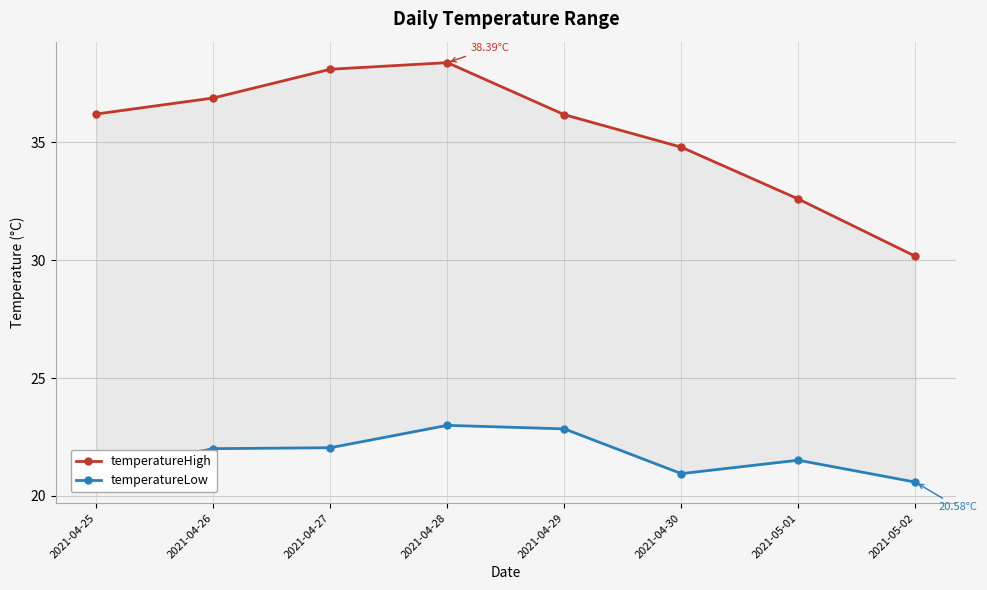

True or false: temperatureLow and temperatureHigh cross at least once.

False